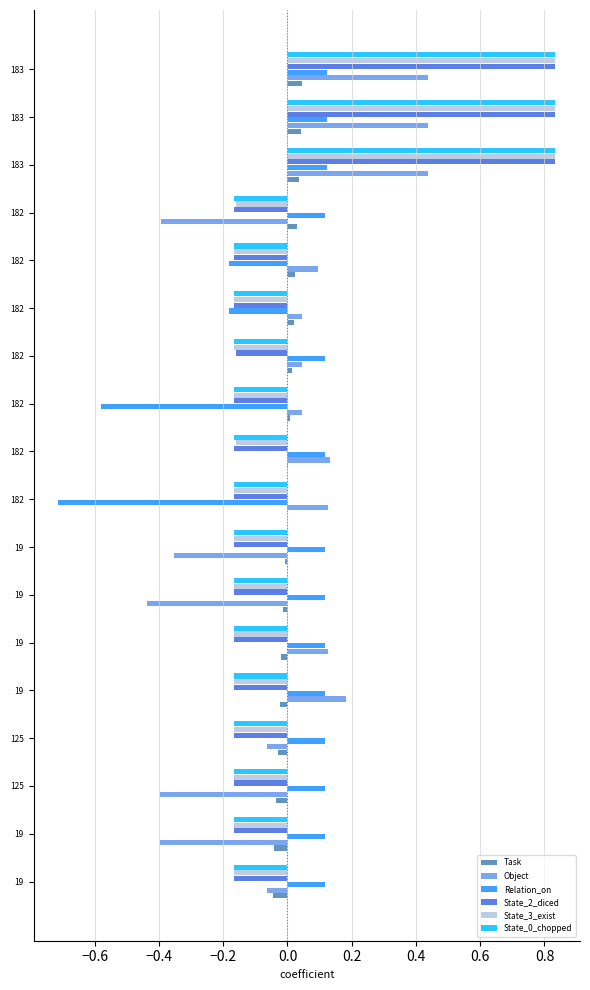

How many distinct data groups are displayed?

6